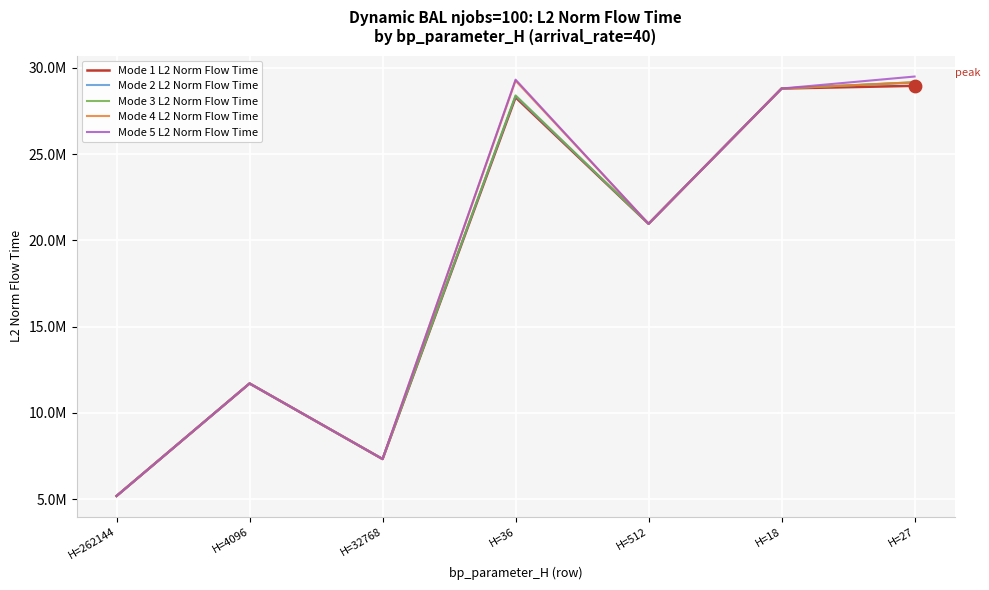

What are all the series names shown in the legend?

Mode 1 L2 Norm Flow Time, Mode 2 L2 Norm Flow Time, Mode 3 L2 Norm Flow Time, Mode 4 L2 Norm Flow Time, Mode 5 L2 Norm Flow Time